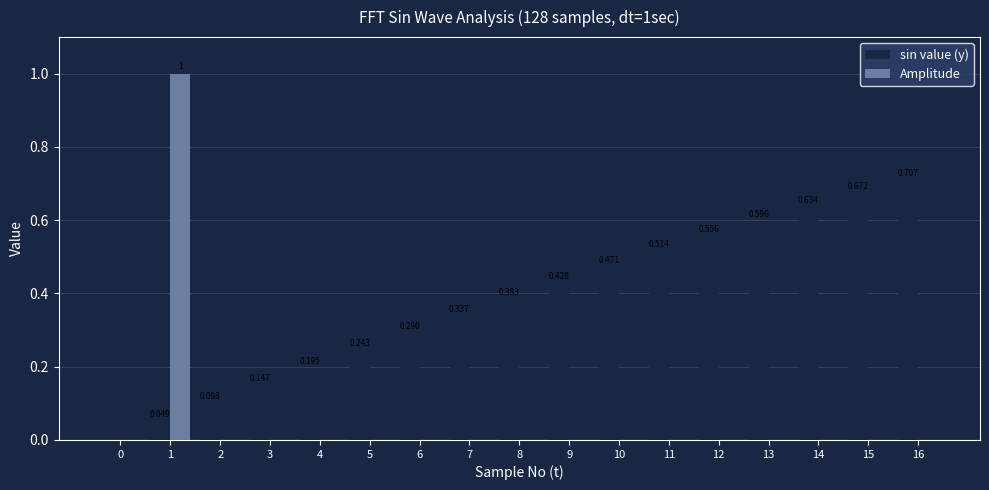

True or false: Amplitude has a value of 0.5 at 4.

False